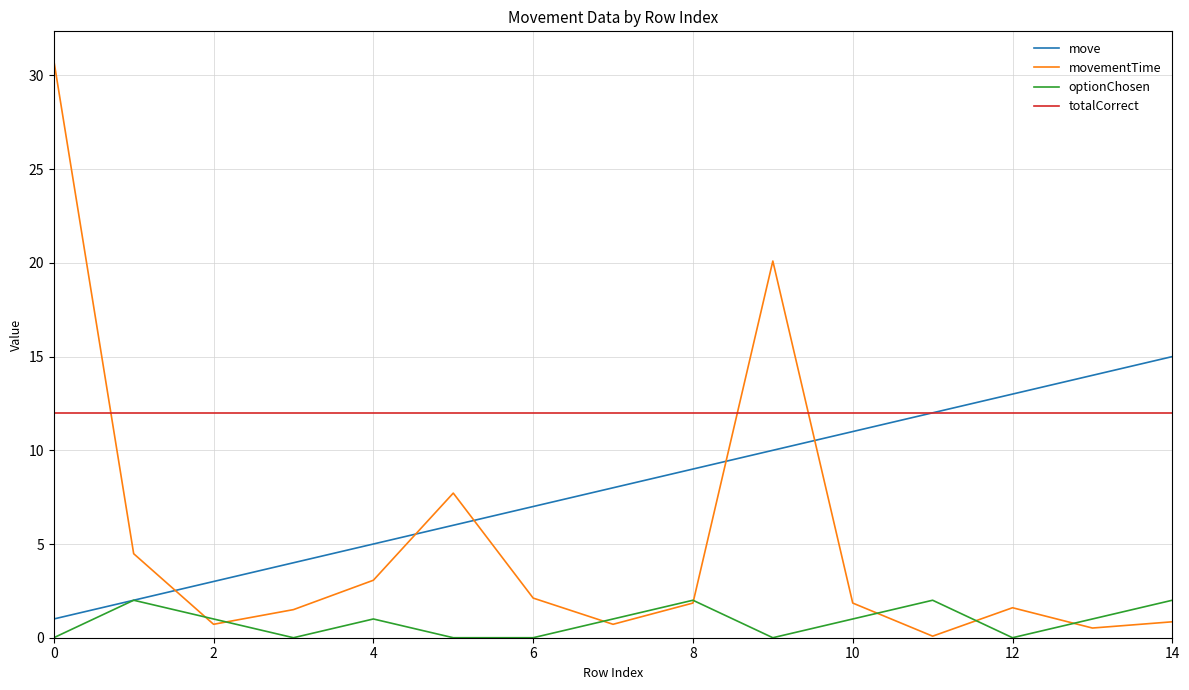

In movementTime, how many points are higher than both neighbors (excluding endpoints)?

3